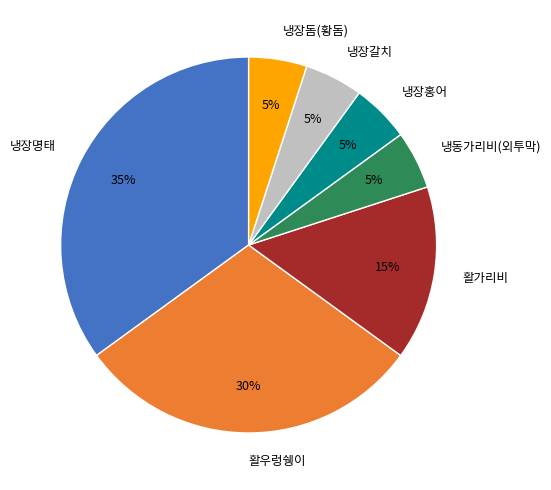

What is the largest slice in the pie chart?

냉장명태